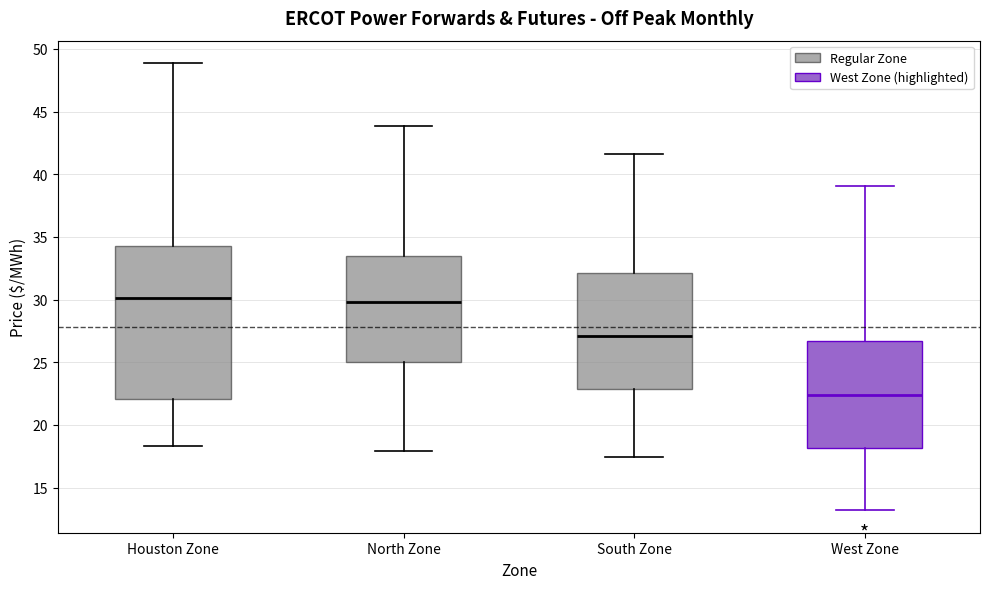

Reading left to right, transcribe this box plot: for each box, give where its median line is, the range the box spans, and where its two whiskers end, as read against the y-axis. The values are not printed on the chart, so give them approximately, as read against the axis.

Houston Zone: median 30.0, box 22.0 to 34.0, whiskers 18.5 to 49.0
North Zone: median 30.0, box 25.0 to 33.5, whiskers 18.0 to 44.0
South Zone: median 27.0, box 23.0 to 32.0, whiskers 17.5 to 41.5
West Zone: median 22.5, box 18.0 to 26.5, whiskers 13.0 to 39.0